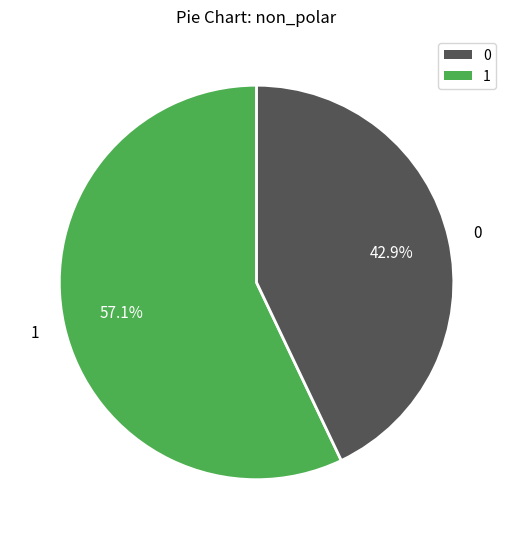

To the nearest percent, what is the combined percentage of 1 and 0?

100%